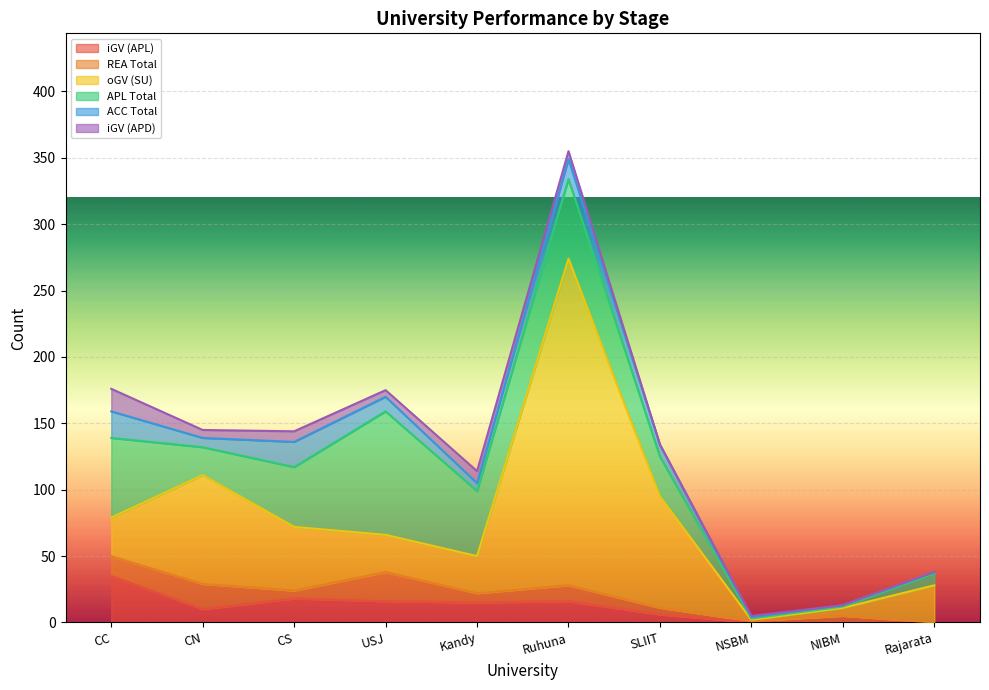

True or false: iGV (APD) and APL Total cross at least once.

False